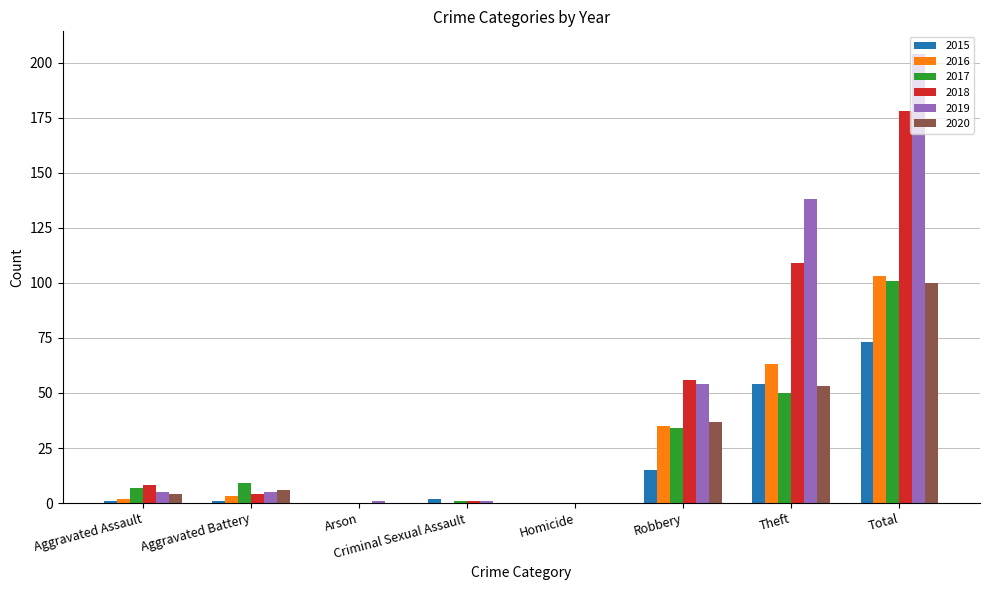

The value of 2018 at Criminal Sexual Assault is 1. True or false?

True